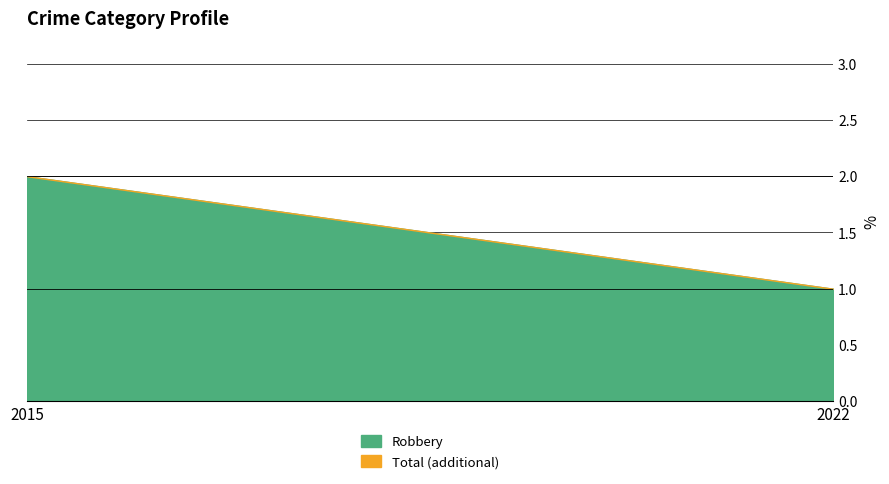

How many data points in Total are less than 2?

1